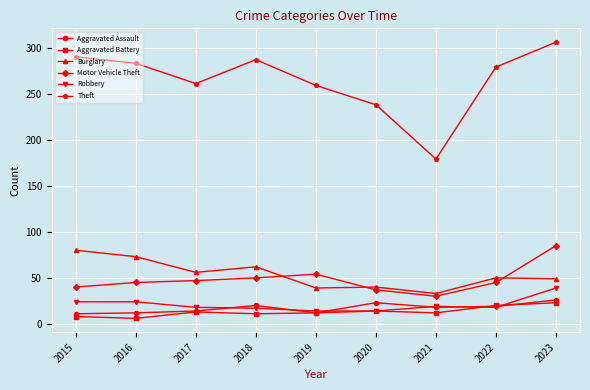

What is the difference between the maximum and minimum values in the Robbery series?

25